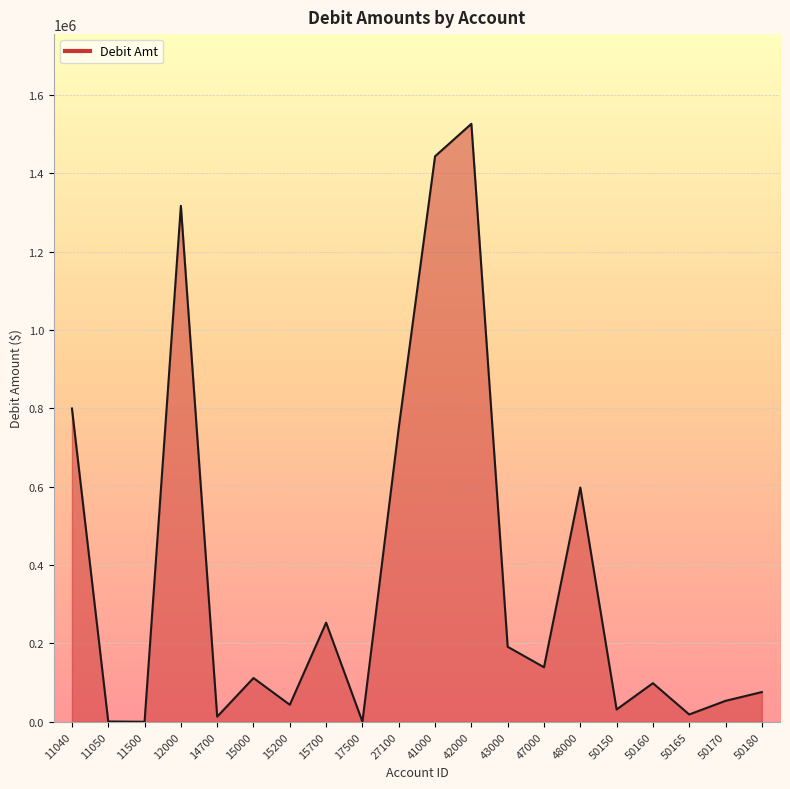

At which label is the value closest to 763117?

27100